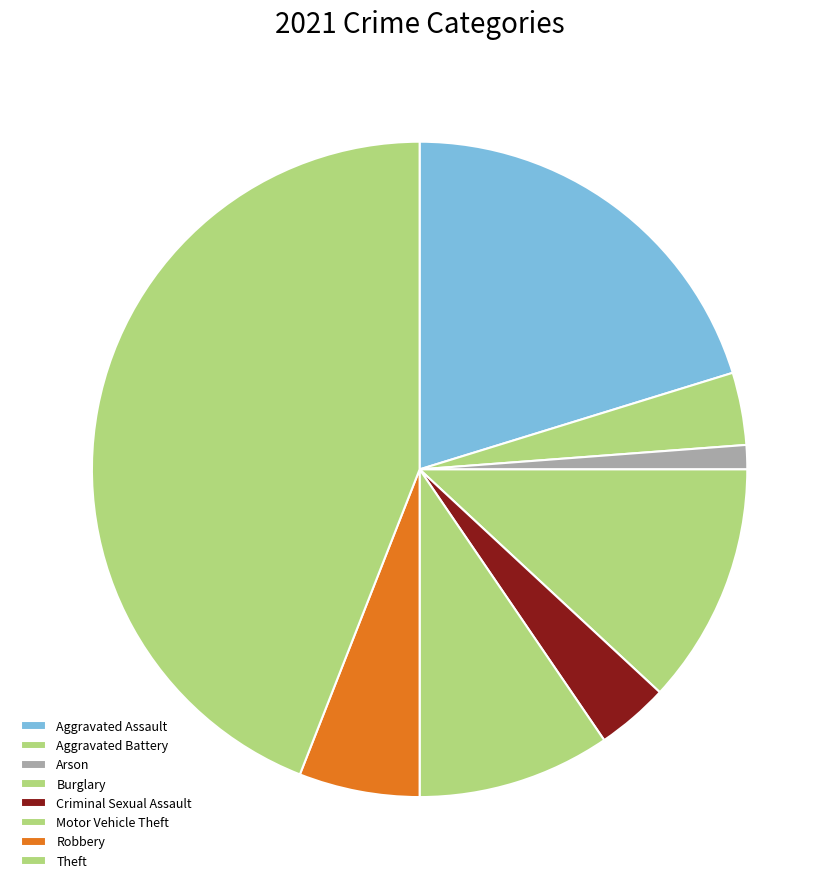

What percentage is the Burglary slice, to the nearest percent?

12%